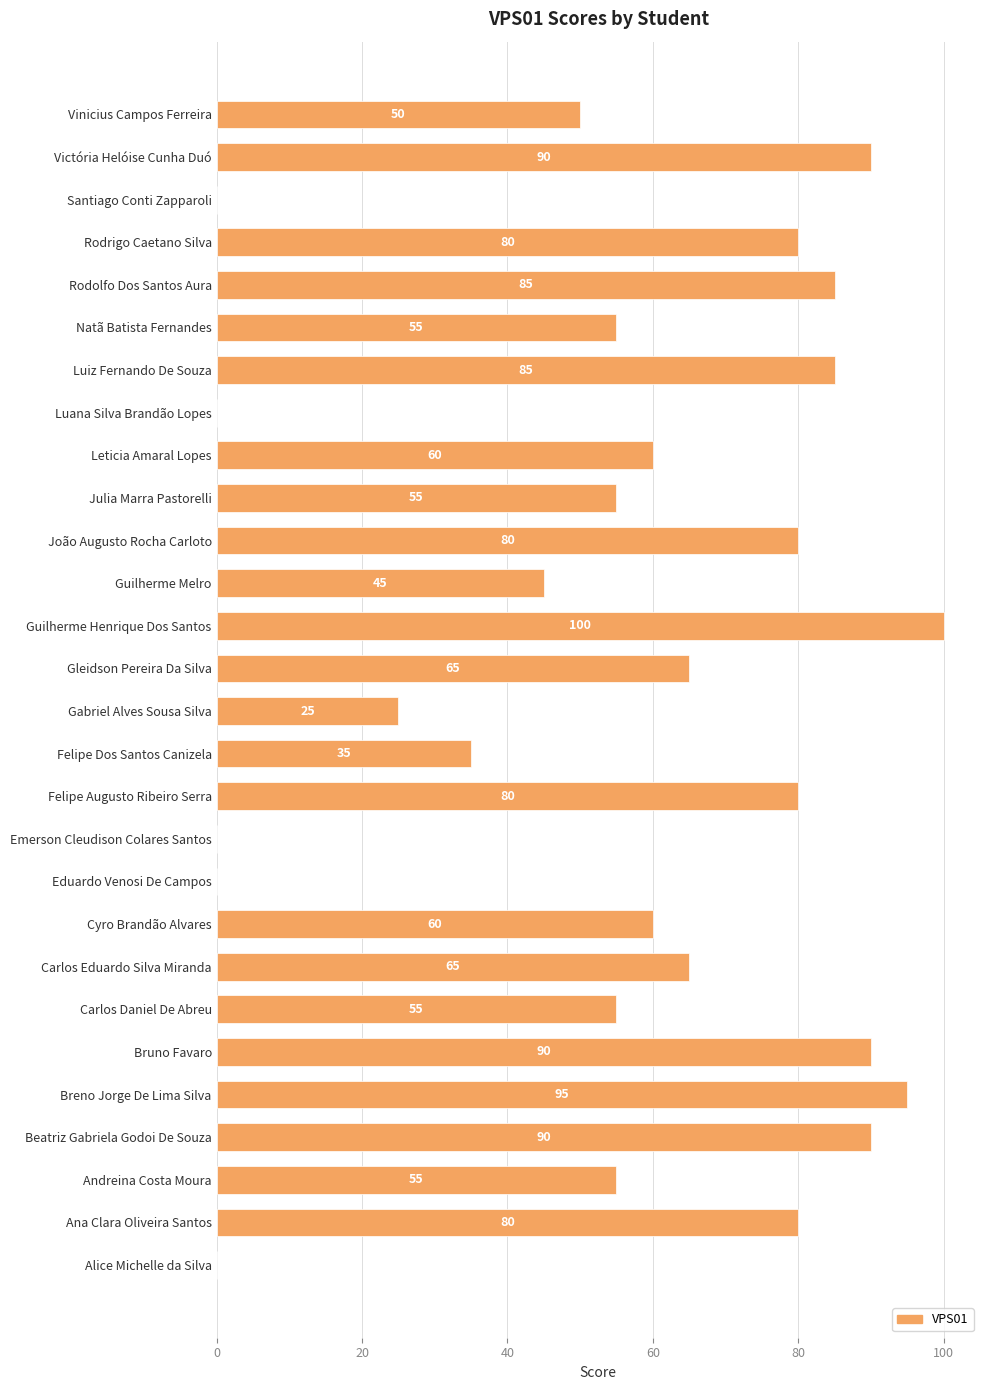

How many positive values are there?

23